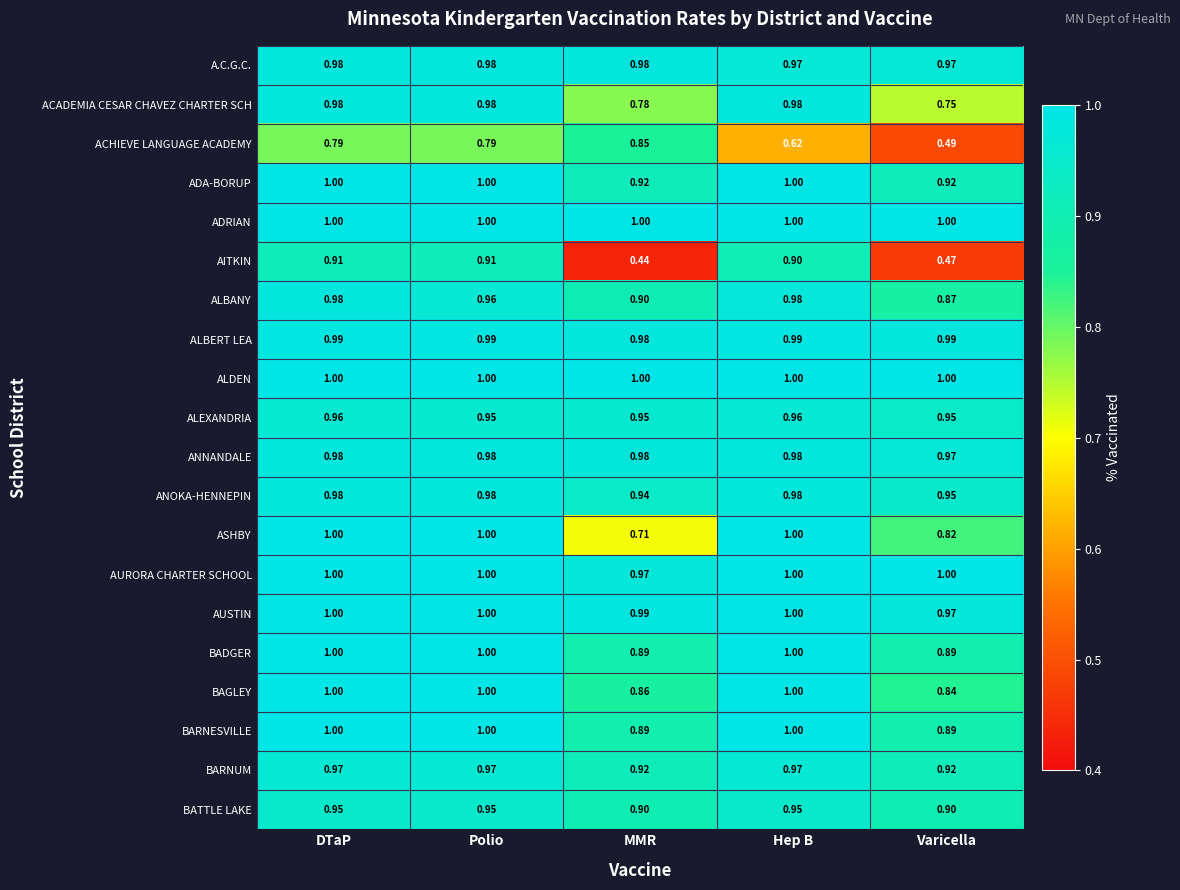

Which series has the largest range (max minus min)?

AITKIN